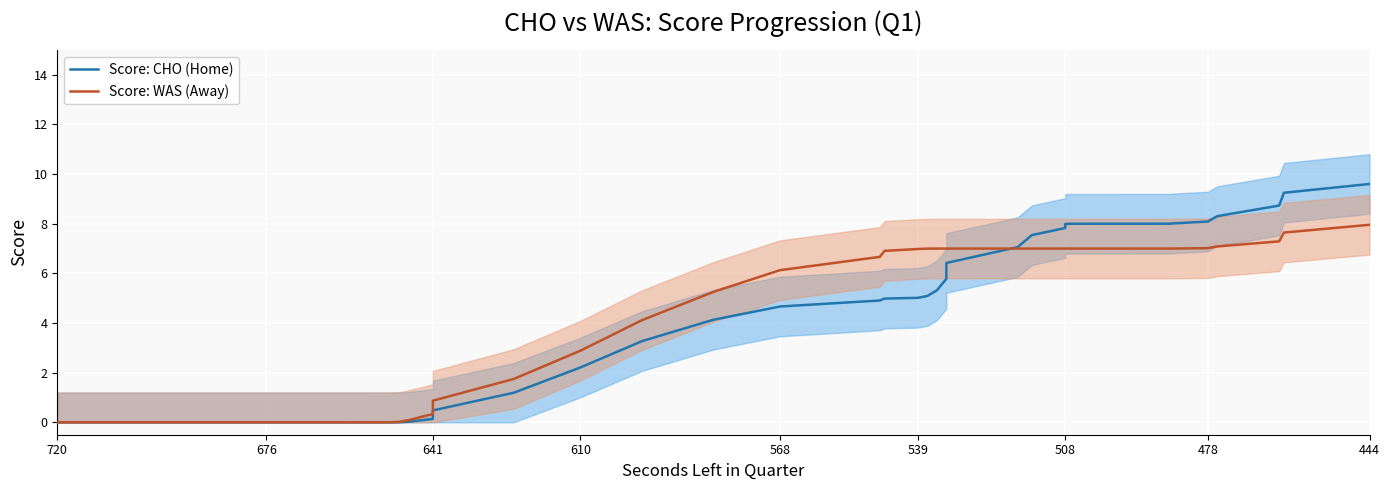

True or false: Score: WAS (Away) and Score: CHO (Home) intersect in this chart.

True